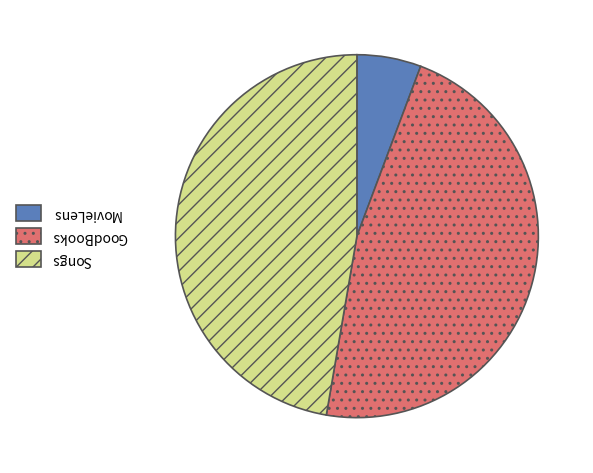

Which slice is the smallest?

MovieLens